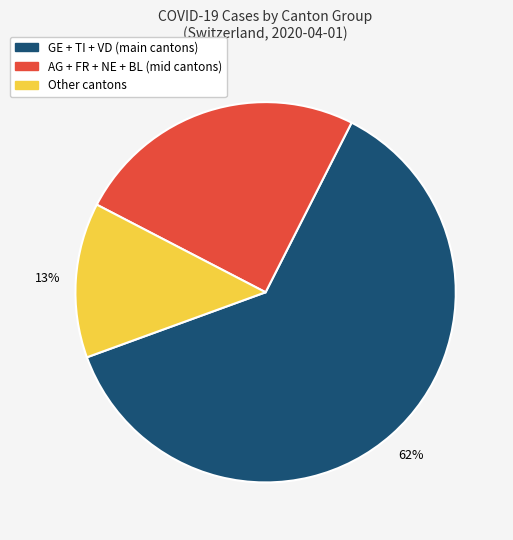

To the nearest percent, what percentage of the pie is GE + TI + VD (main cantons)?

62%